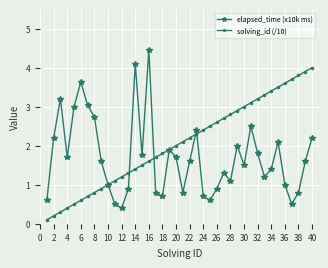

How many interior local peaks does the elapsed_time (x10k ms) series have?

10